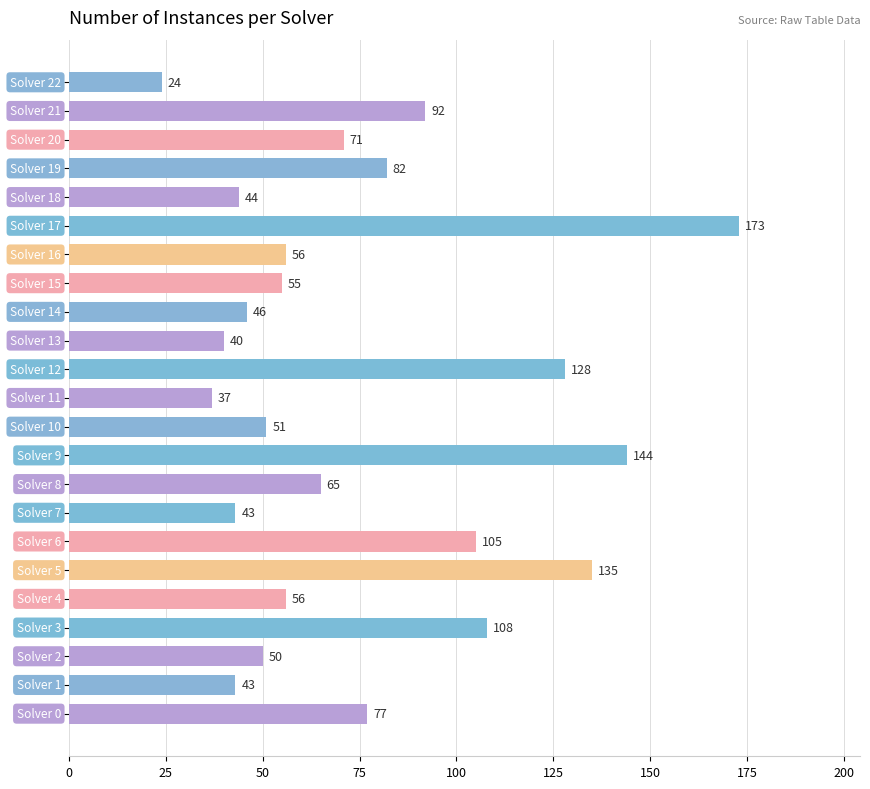

How many series are shown in this chart?

1